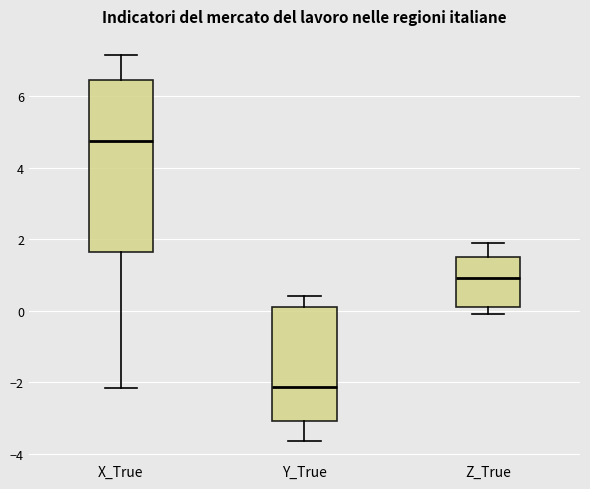

Reading left to right, read every box against the y-axis: the position of its median line, the range the box covers, and the ends of its whiskers. The values are not printed on the chart, so give them approximately, as read against the axis.

X_True: median 4.8, box 1.6 to 6.4, whiskers -2.2 to 7.2
Y_True: median -2.2, box -3.0 to 0.2, whiskers -3.6 to 0.4
Z_True: median 1.0, box 0.2 to 1.6, whiskers 0.0 to 2.0